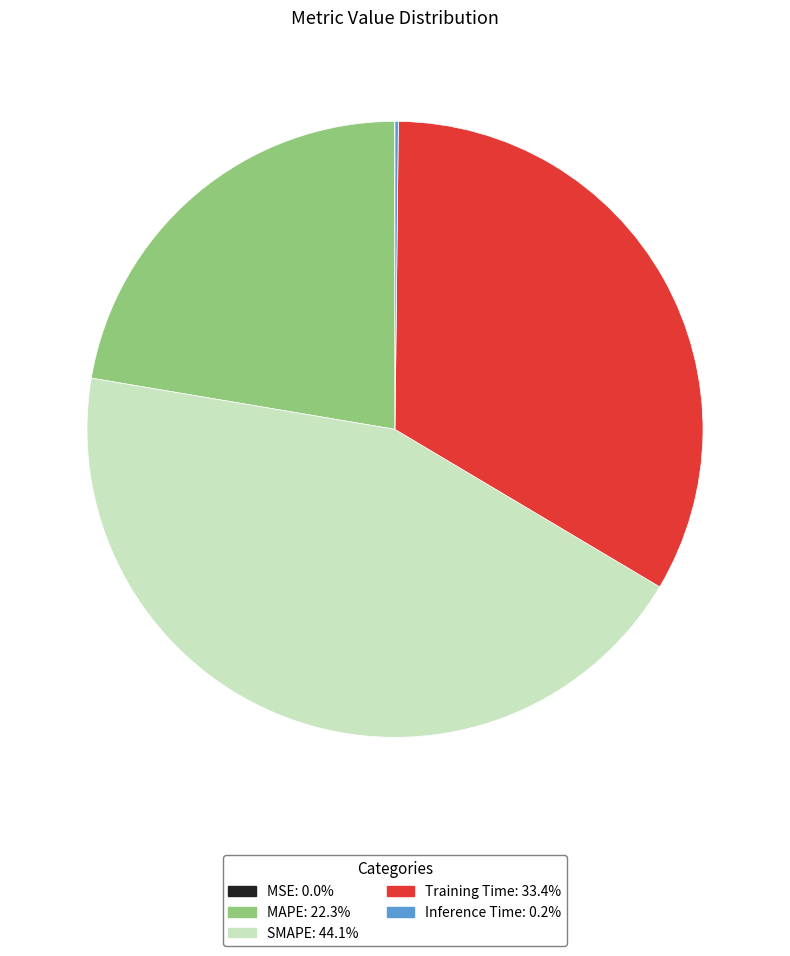

Is it true that MAPE is 9% of the pie?

False